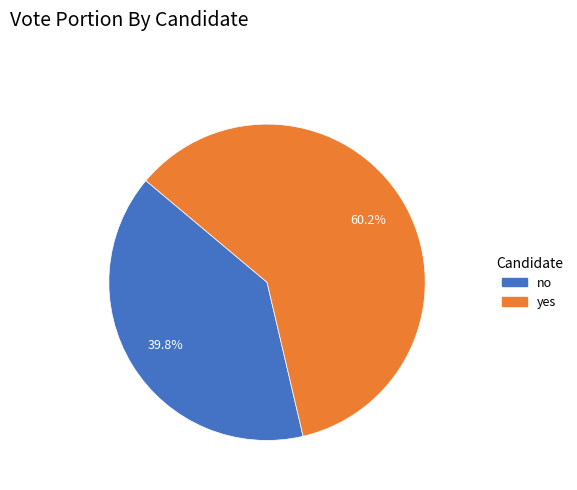

Approximately how many times larger is the value at no compared to yes?

0.7